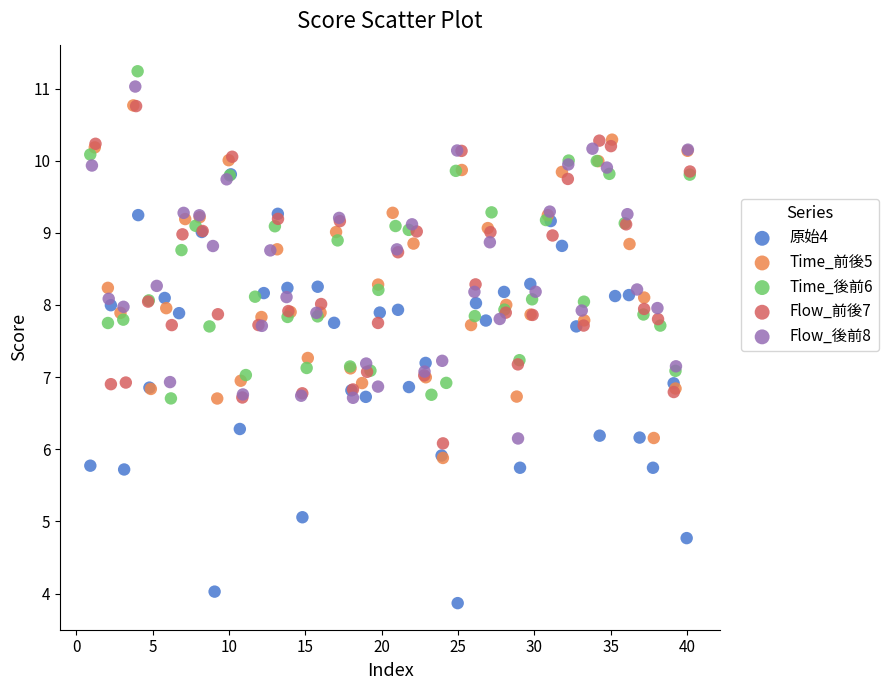

Which series reaches the minimum Y coordinate?

原始4